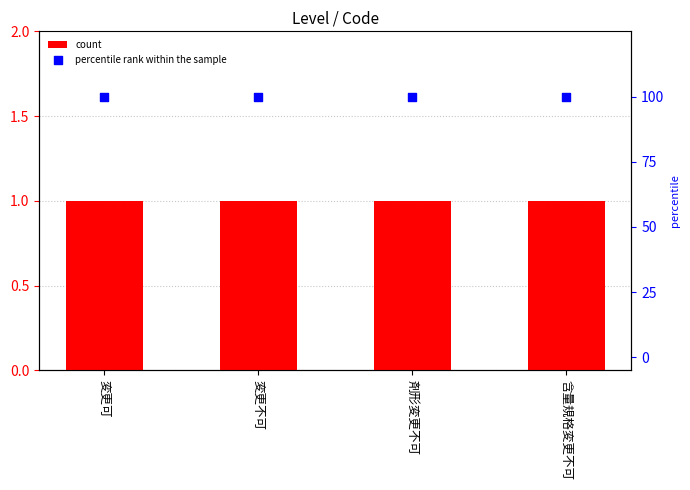

At which category is the sum across all series the highest?

変更可